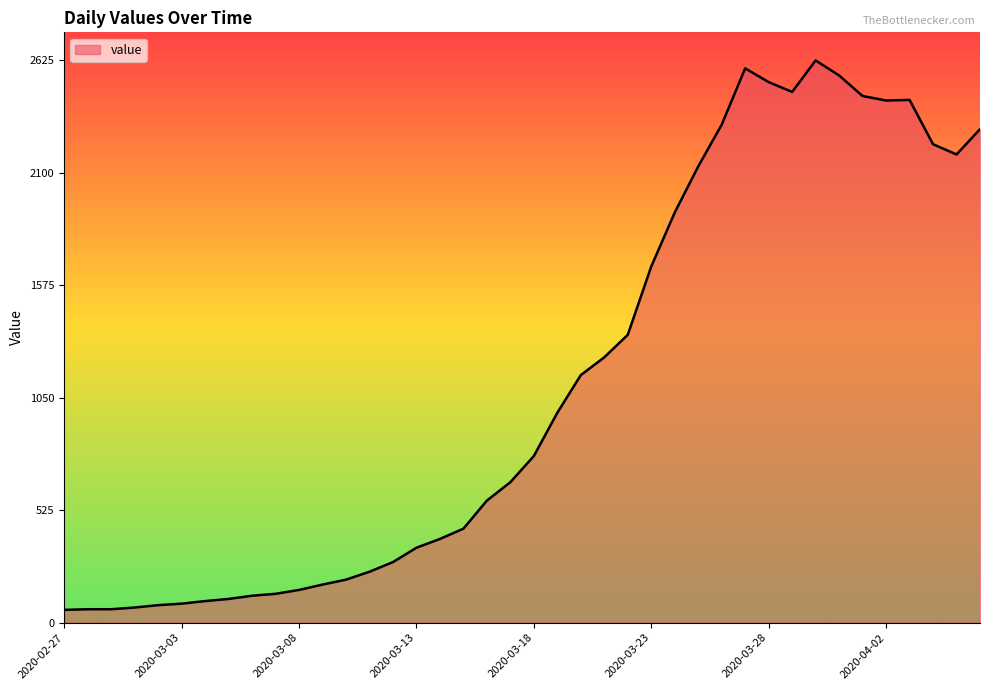

How many lines are shown in the chart?

1